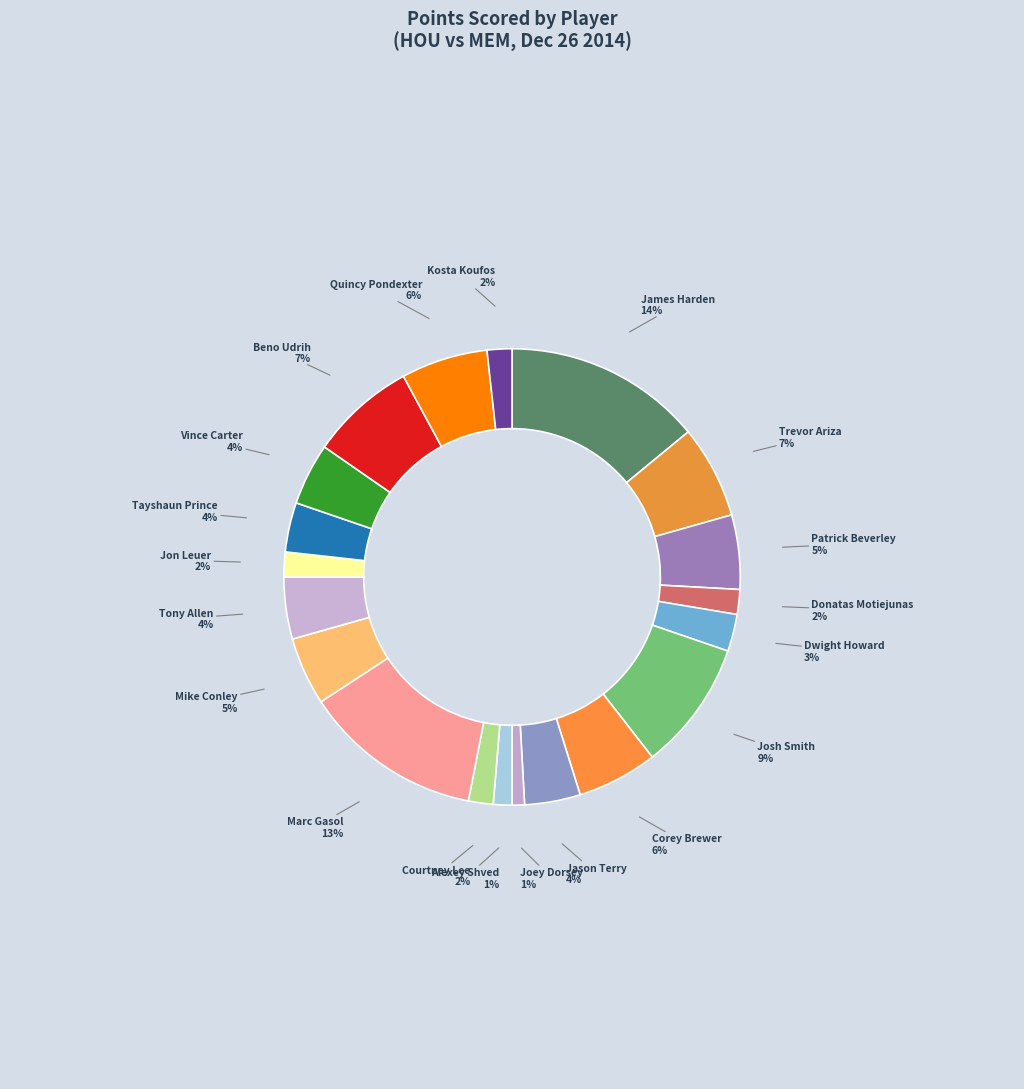

The Tony Allen slice represents 4% of the pie. True or false?

True